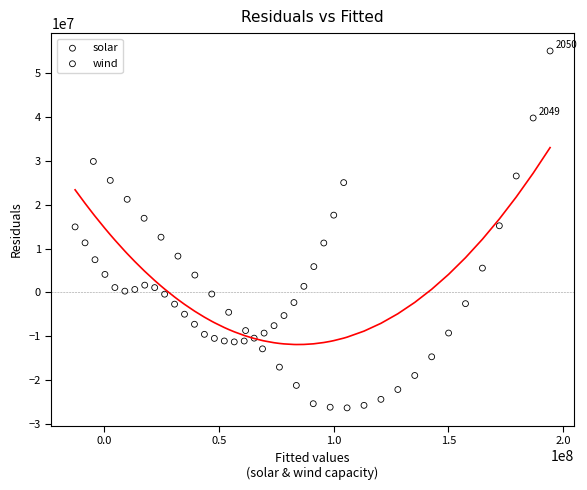

Which series reaches the maximum Y coordinate?

solar